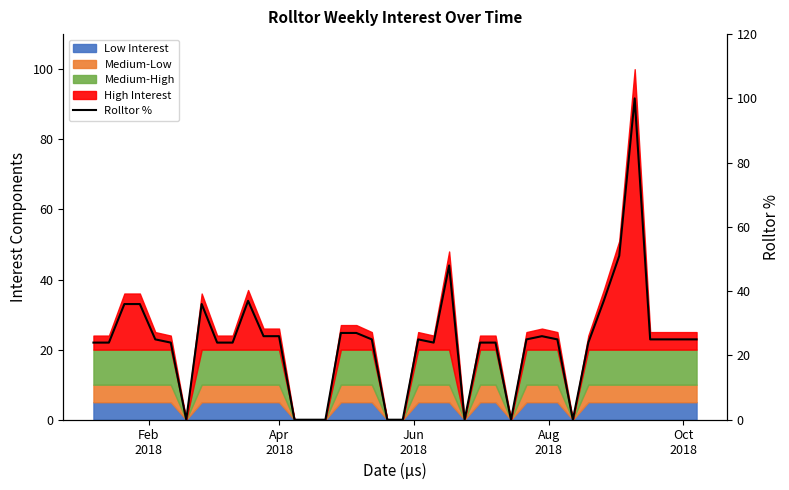

True or false: there are more than 1 points higher than both neighbors.

True